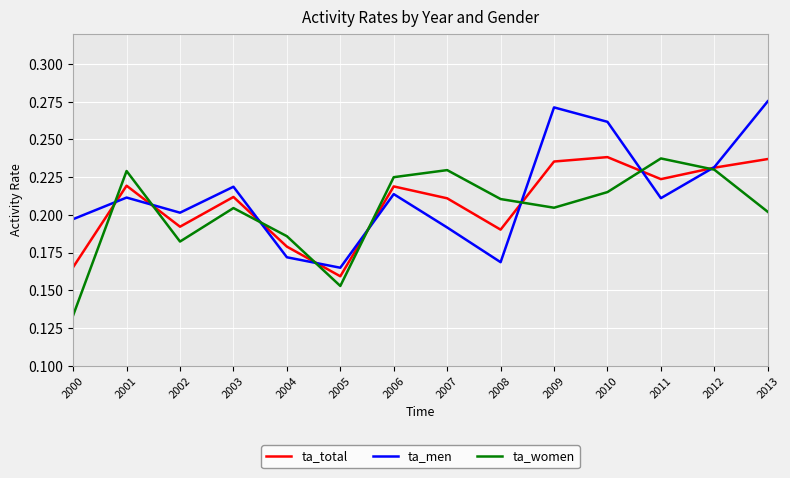

Which series changed the most between 2000 and 2006?

ta_women